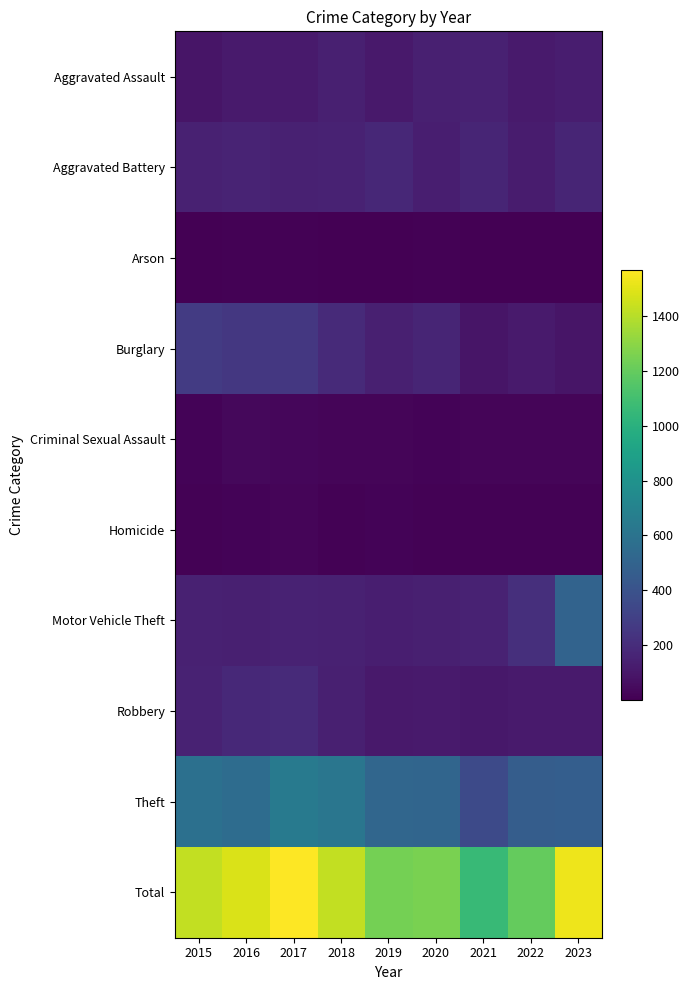

Which series has the widest spread of values?

Total